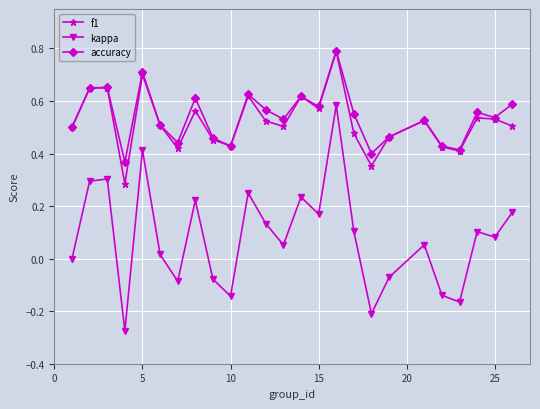

How many f1 values are between 0 and 1?

25